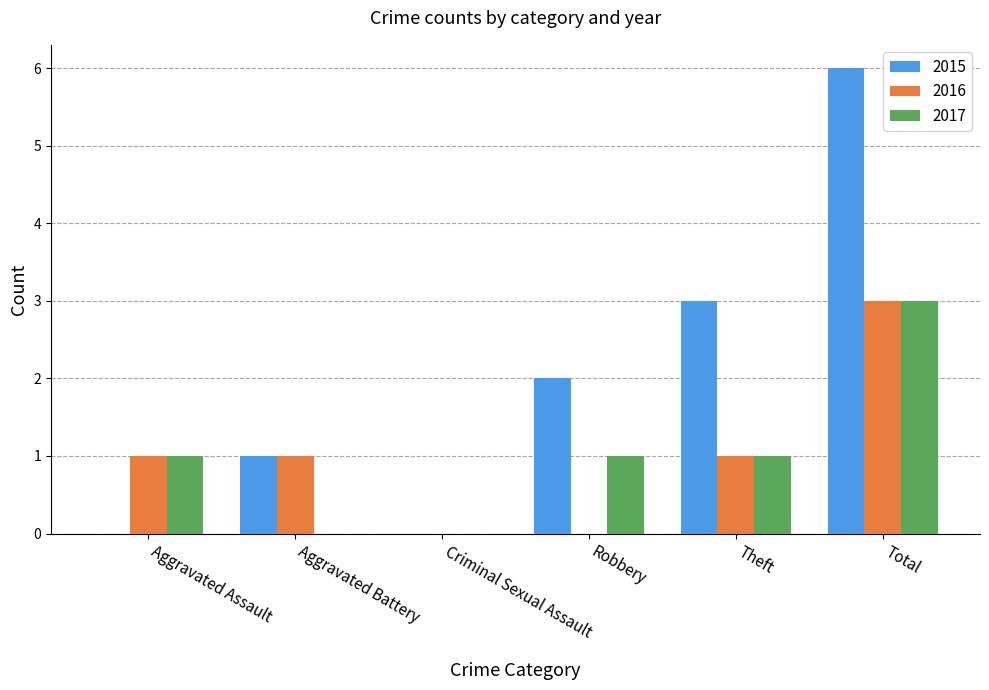

Count the number of data series in this chart.

3